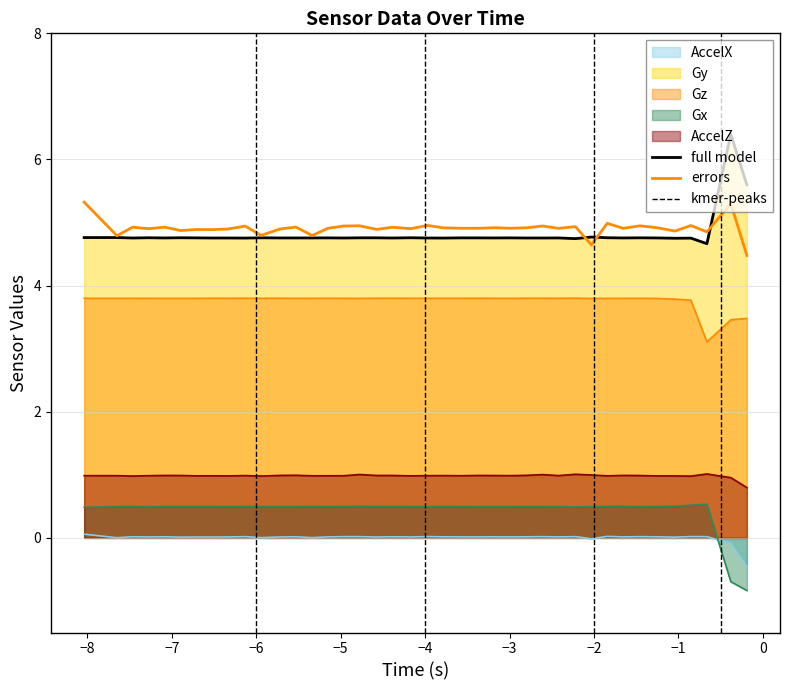

How many interior local valleys does the errors series have?

14